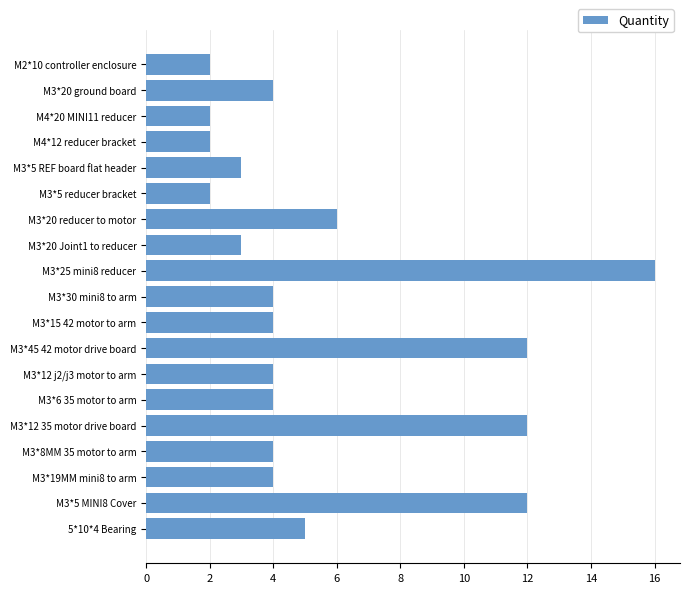

The chart shows a value of 3 at M3*5 REF board flat header. True or false?

True